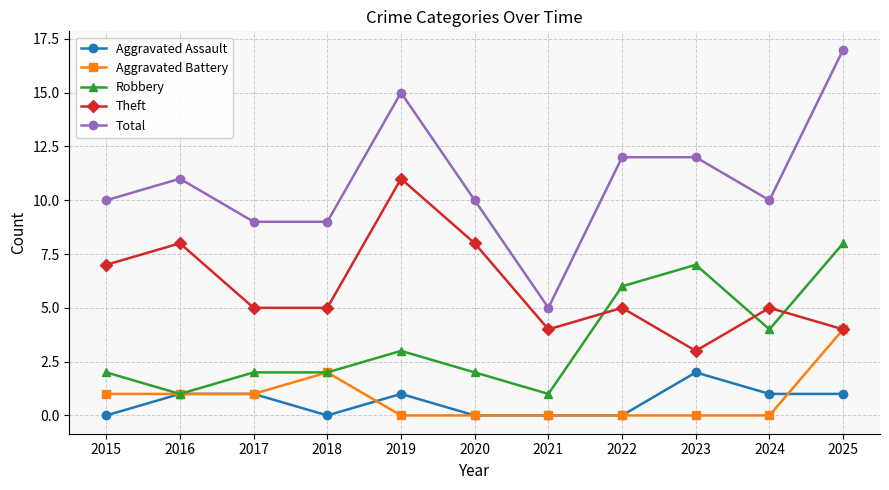

Which series has the largest total across all categories?

Total